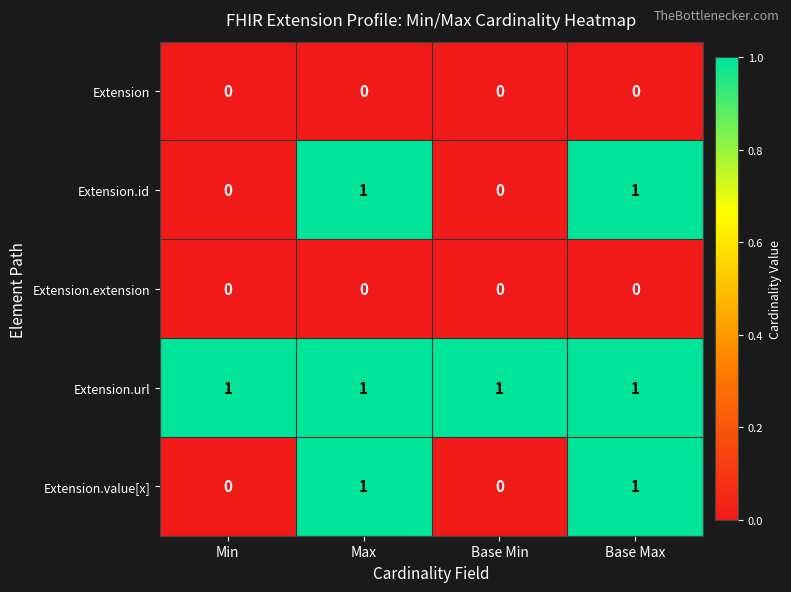

The Extension.id series shows 0 at Base Max. True or false?

False